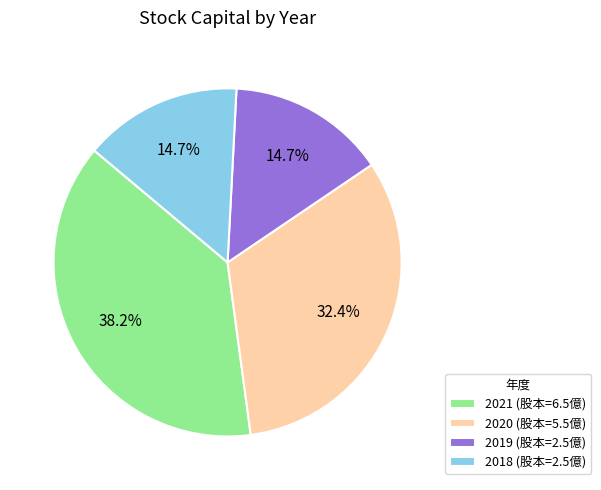

Which slice is the largest?

2021